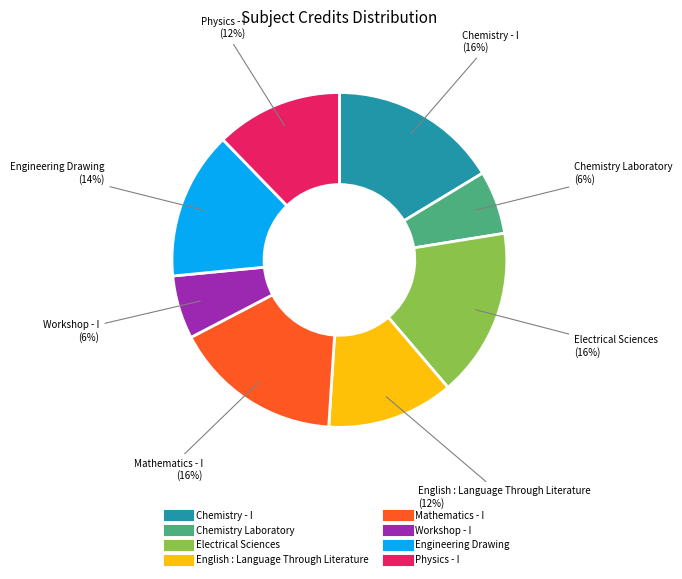

To the nearest percent, what is the difference between the largest and smallest slice percentages?

10%